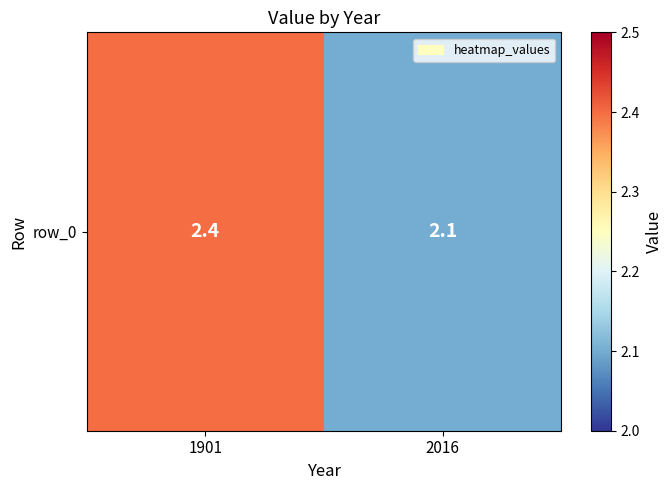

Rank the categories by value from highest to lowest.

1901, 2016